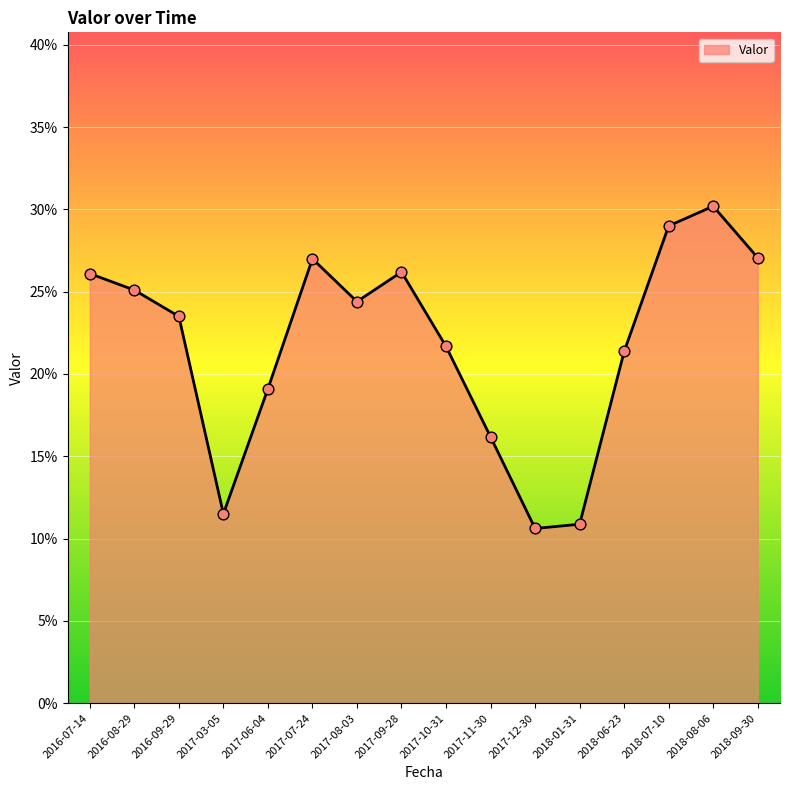

Between 2017-07-24 and 2017-06-04, which is larger?

2017-07-24